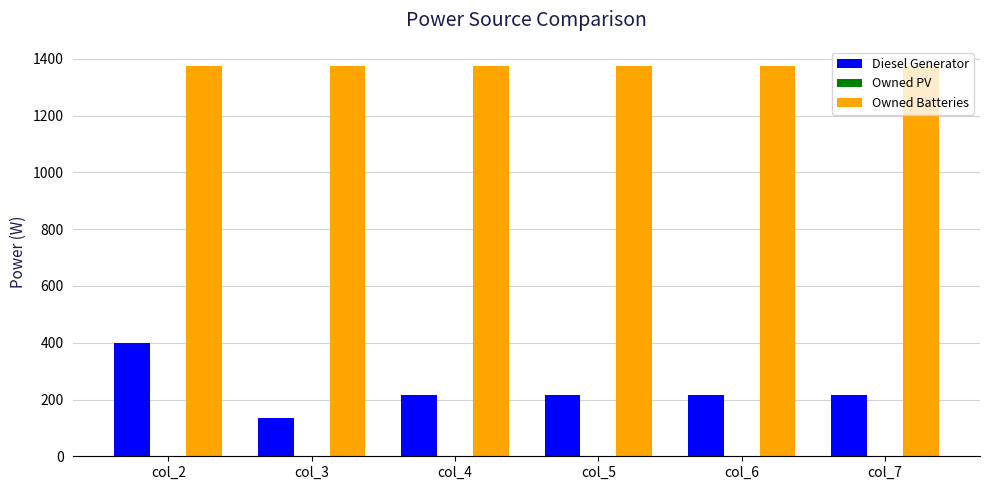

What is the sum of all Owned Batteries values?

8244